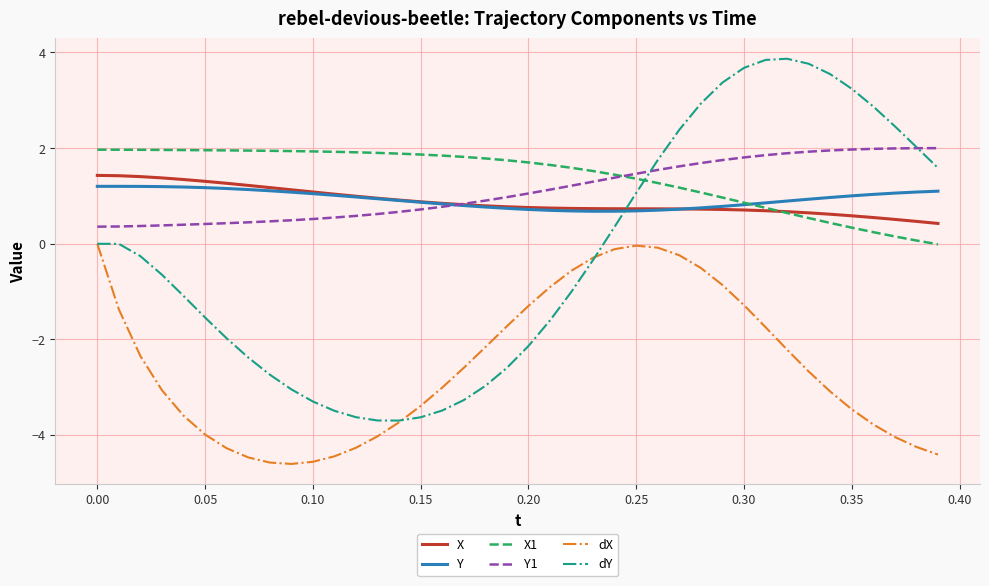

What is the highest value of the dY series?

3.9